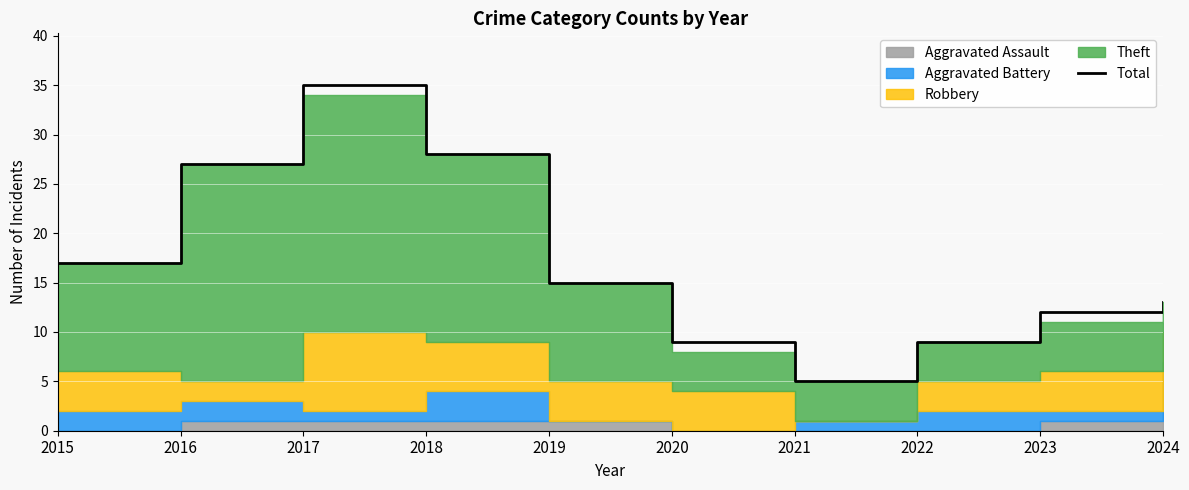

Reading left to right, transcribe all the data shown in this chart.

17	27	35	28	15	9	5	9	12	13